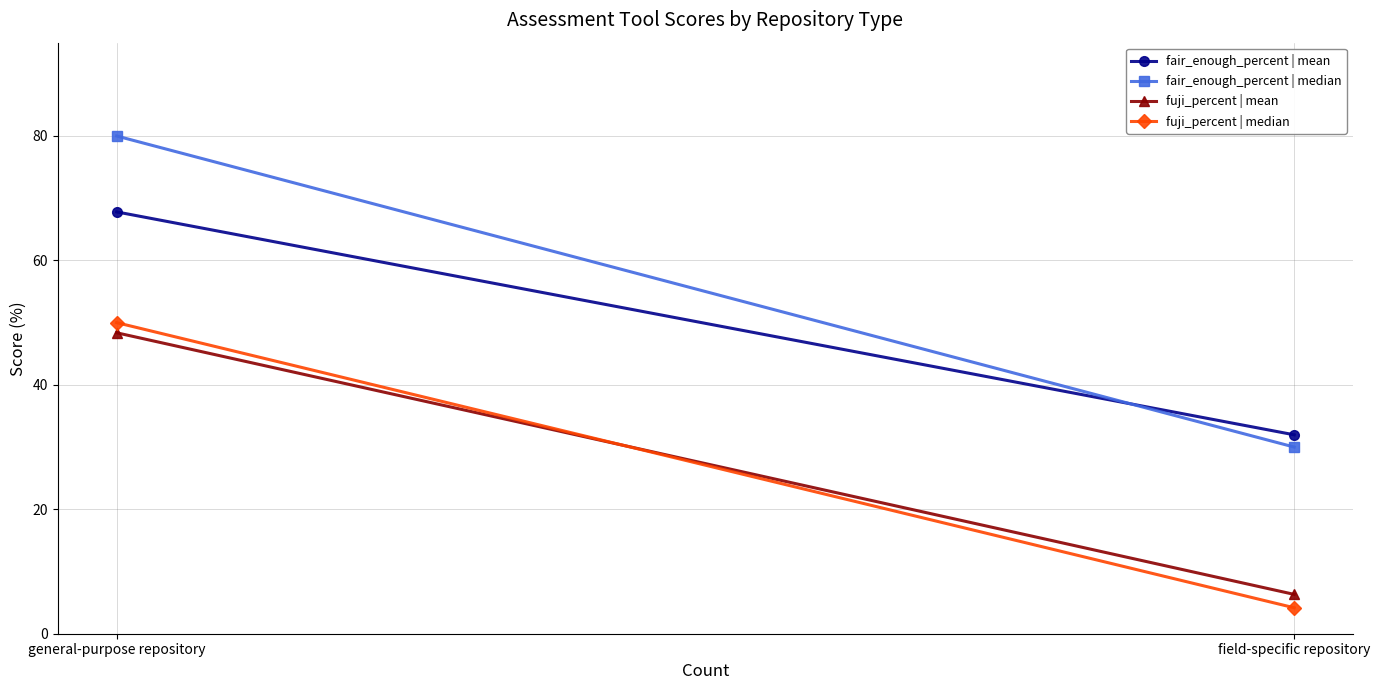

Read the fair_enough_percent | mean value at general-purpose repository.

67.8